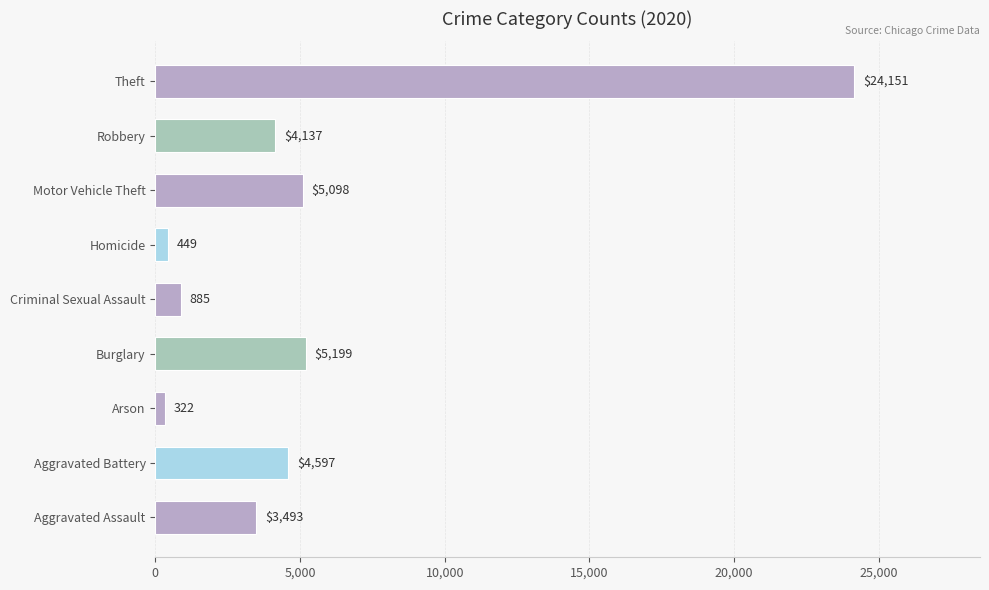

List the labels in order of value, smallest first.

Arson, Homicide, Criminal Sexual Assault, Aggravated Assault, Robbery, Aggravated Battery, Motor Vehicle Theft, Burglary, Theft